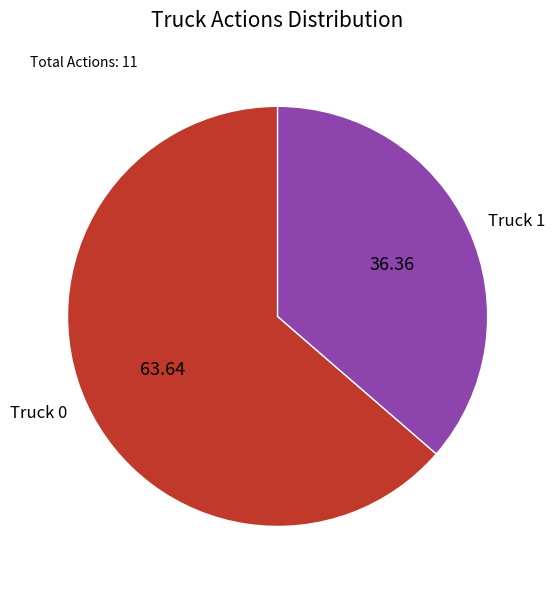

Which slice is the smallest?

Truck 1